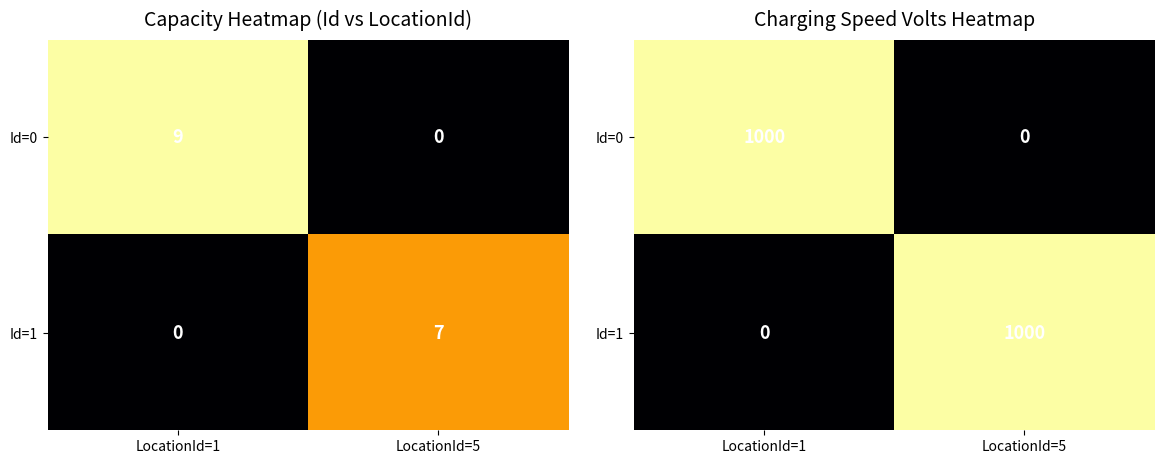

At which category does the chart reach its peak across all series?

LocationId=1